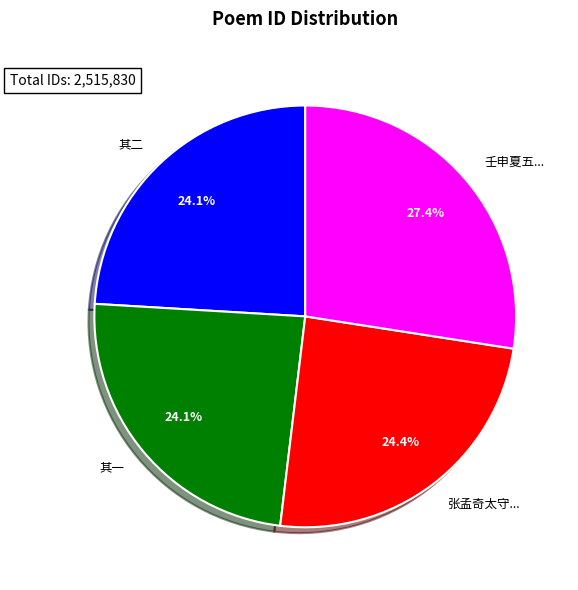

How many slices are in this pie chart?

4